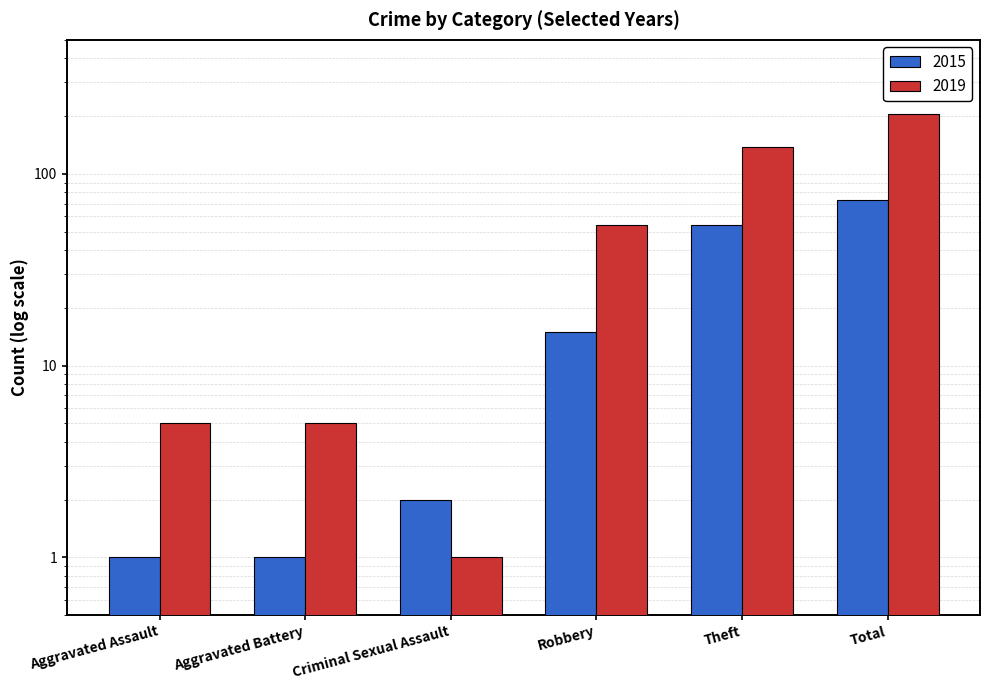

Which series has the widest spread of values?

2019